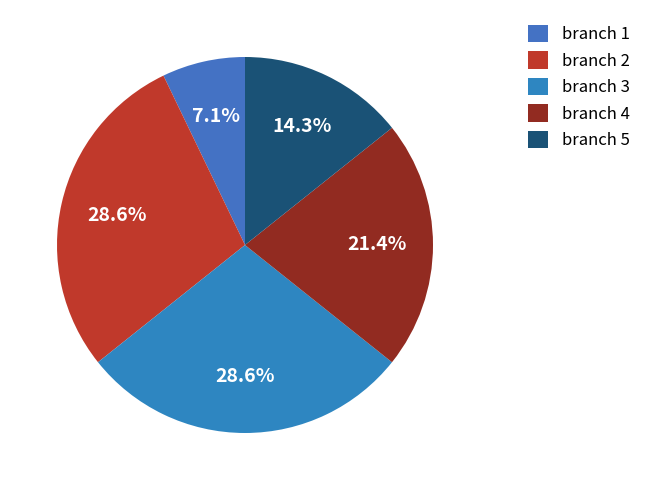

To the nearest percent, what percentage of the pie is branch 2?

29%